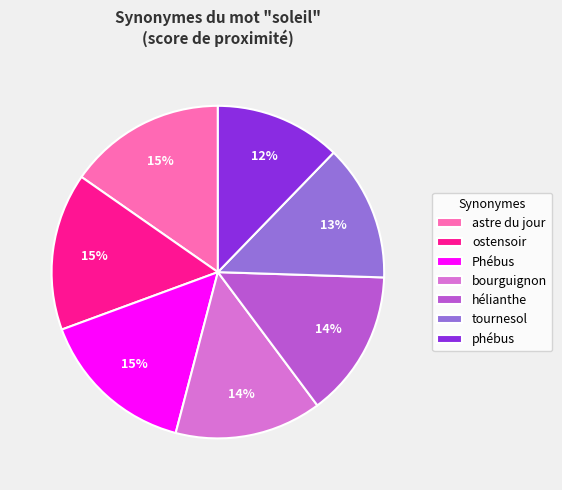

Between Phébus and phébus, which is larger?

Phébus